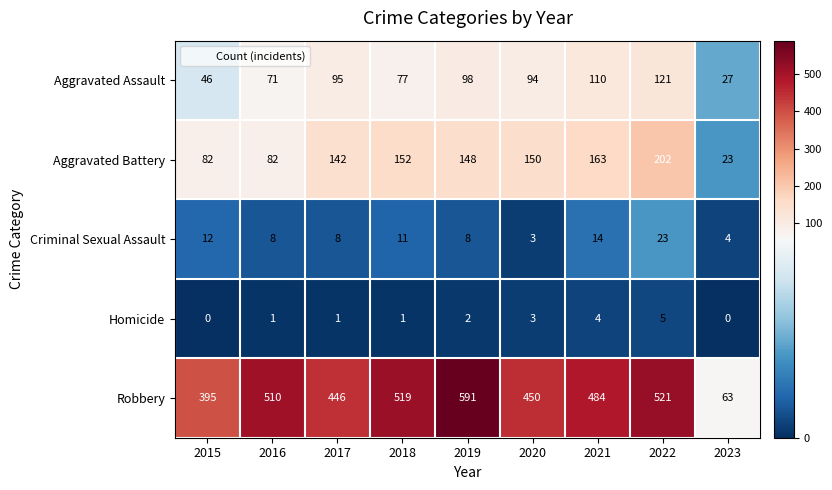

What is the greatest value displayed?

591